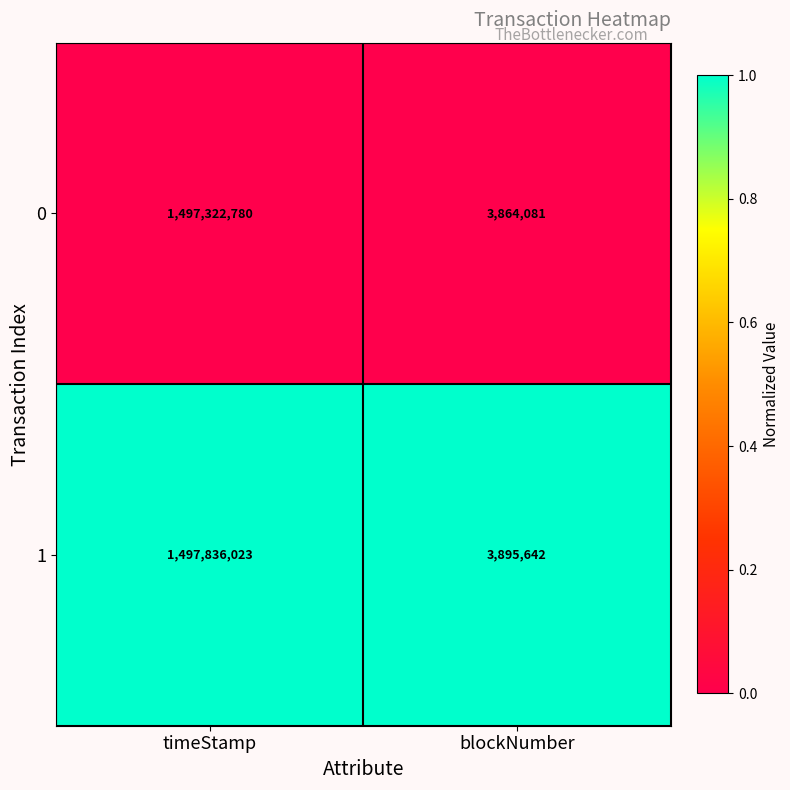

Rank the series by their maximum value, from highest to lowest.

1, 0